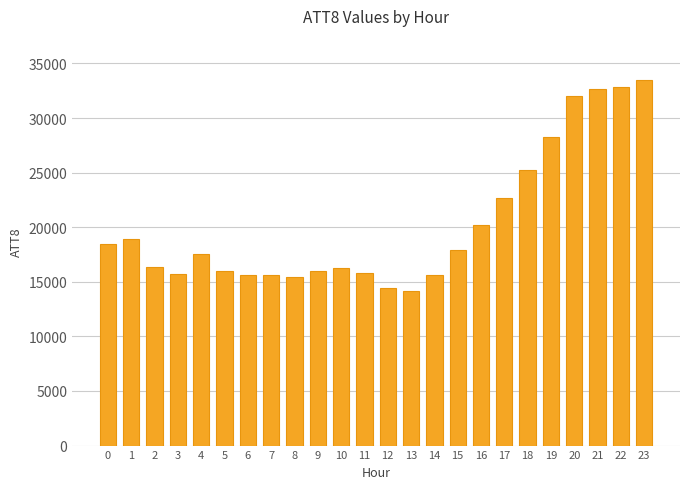

How many bars are there in total?

24